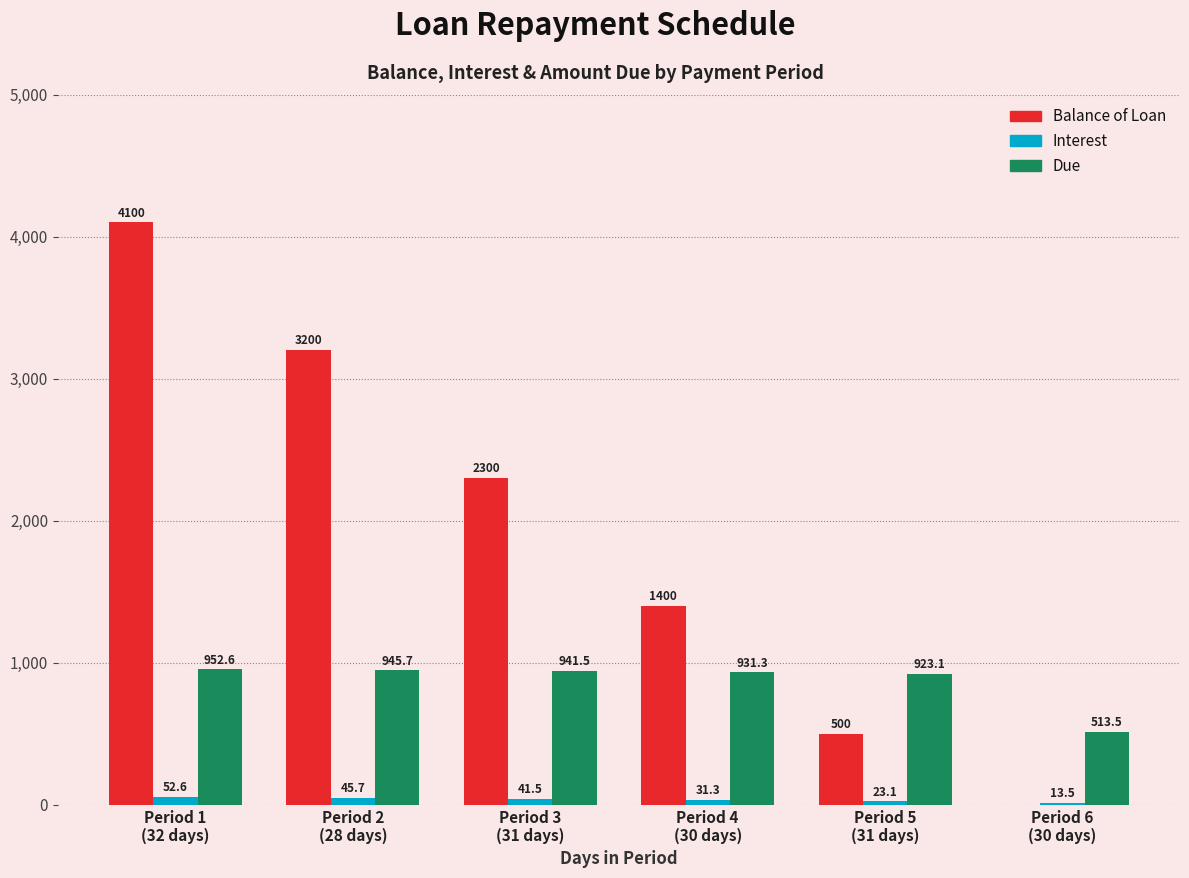

How many data points does each series have?

6